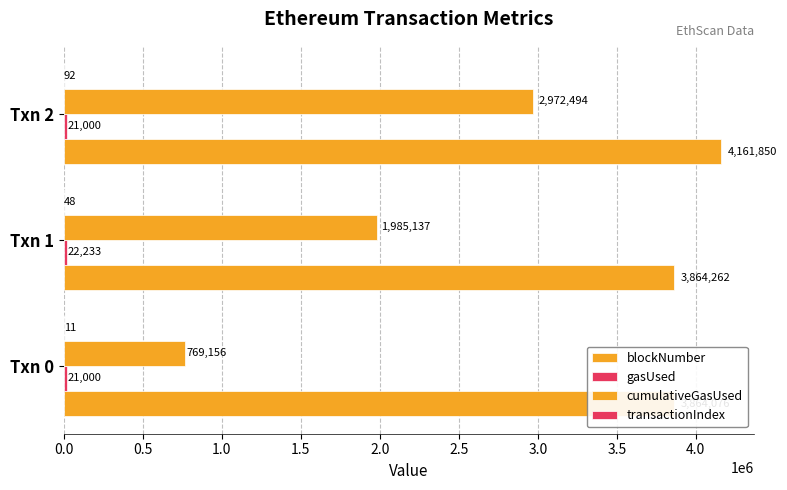

What are all the series names shown in the legend?

blockNumber, gasUsed, cumulativeGasUsed, transactionIndex